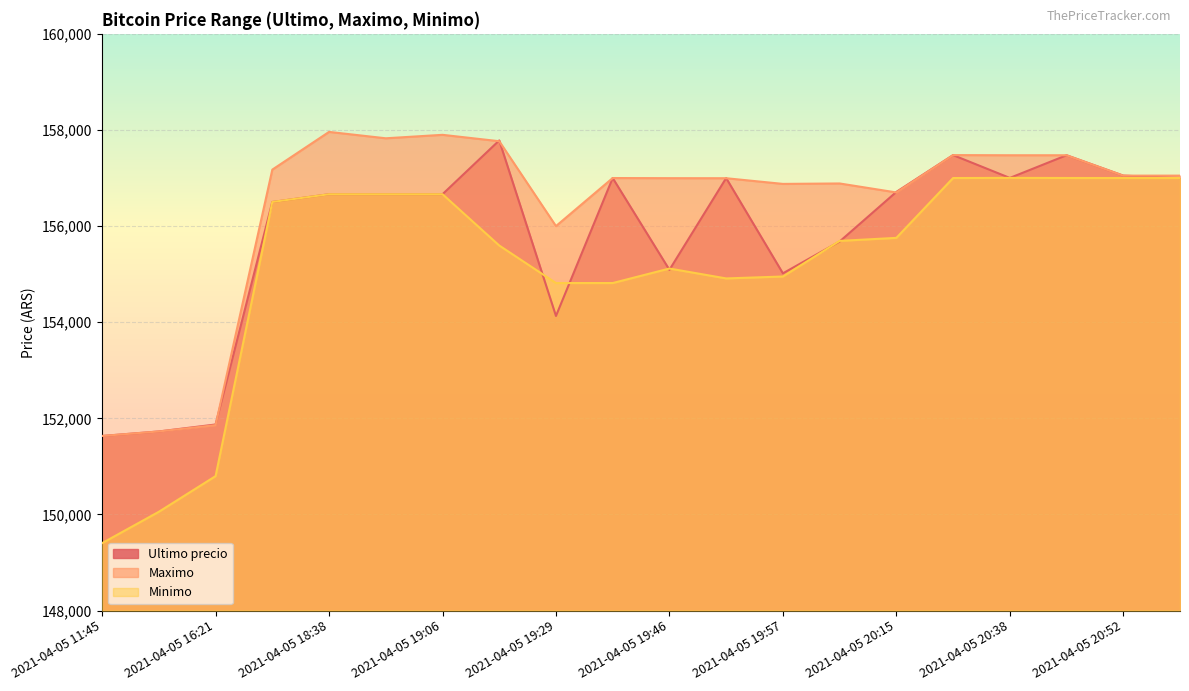

In Ultimo precio, how many points are lower than both neighbors (excluding endpoints)?

4